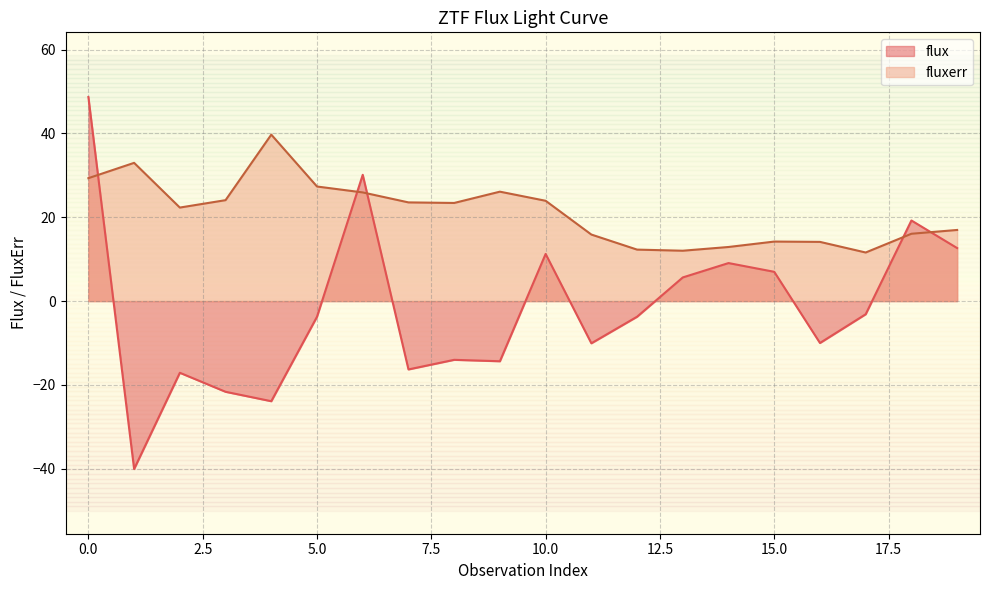

What is the difference between the highest and lowest values at 4?

63.6